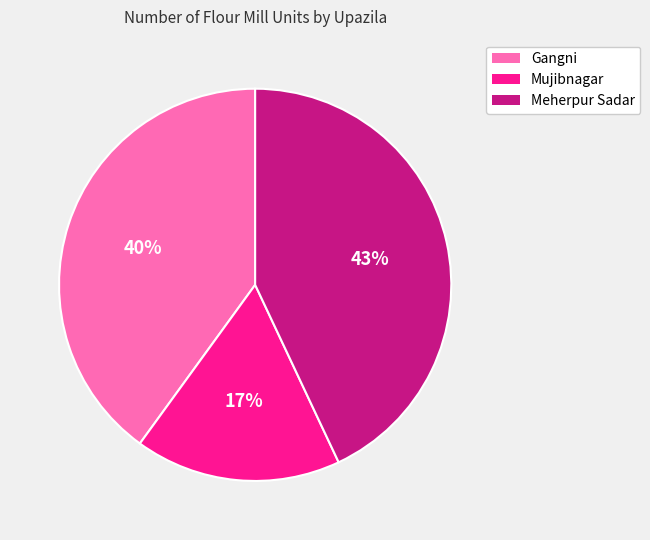

To the nearest percent, what is the average slice percentage?

33%